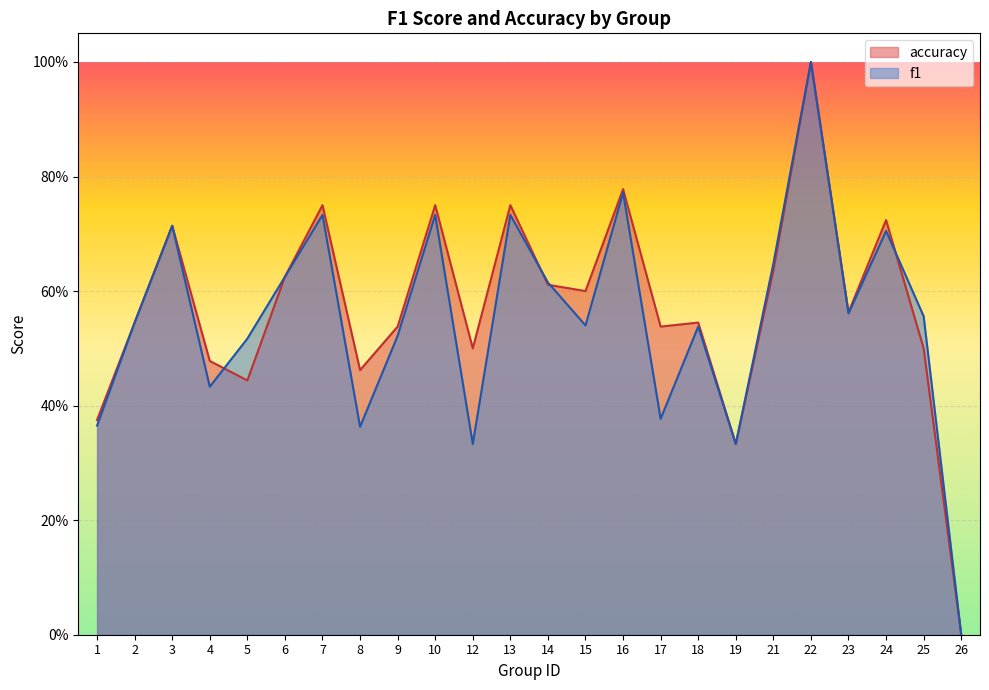

True or false: accuracy has more than 1 interior local peaks.

True